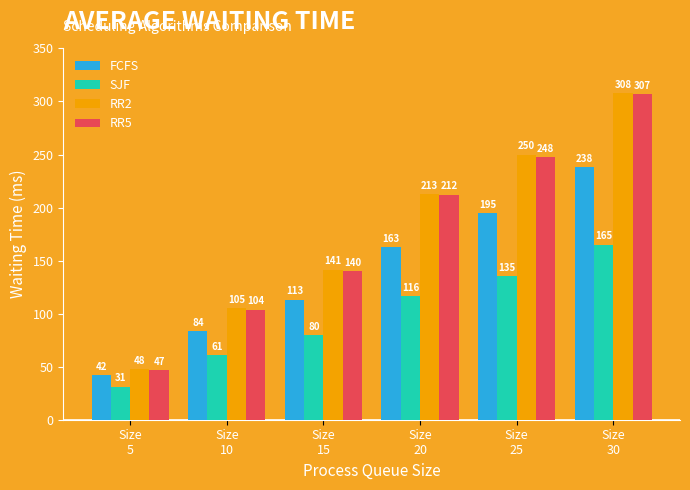

What is the maximum value for FCFS?

238.5